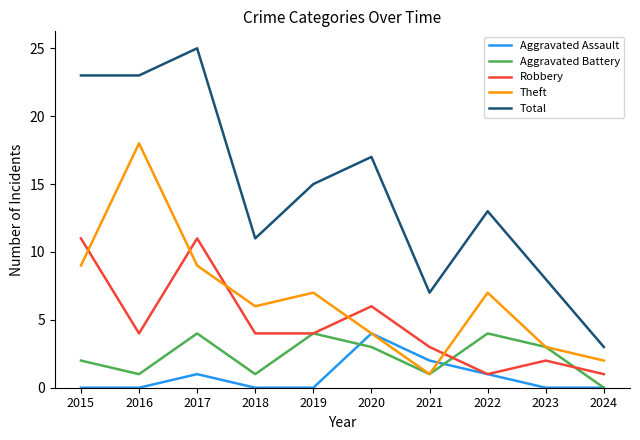

The value of Total at 2016 is 23. True or false?

True